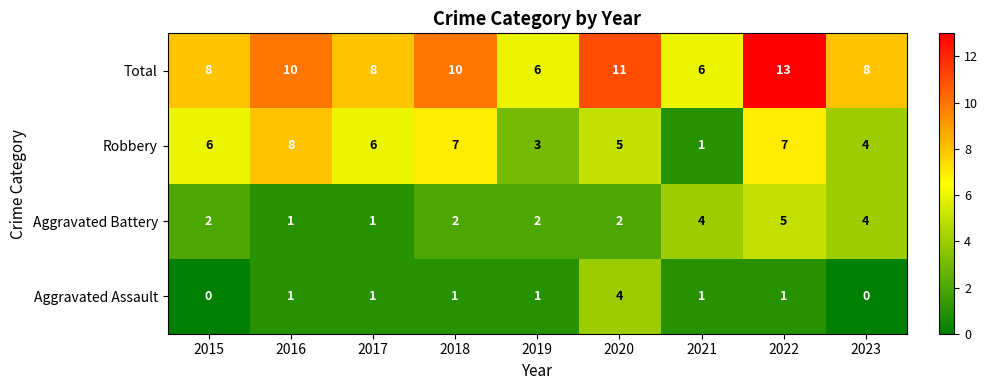

What value does the Robbery series have at 2018?

7